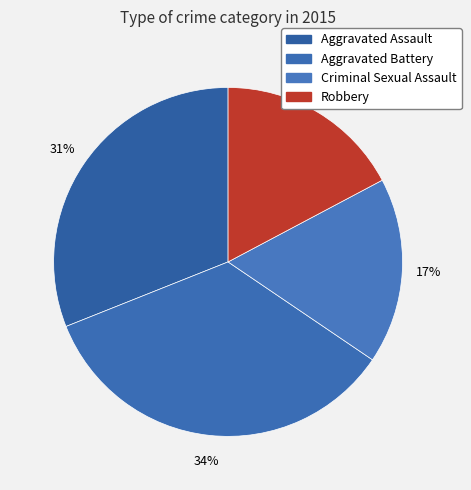

Which slice is the largest?

Aggravated Battery